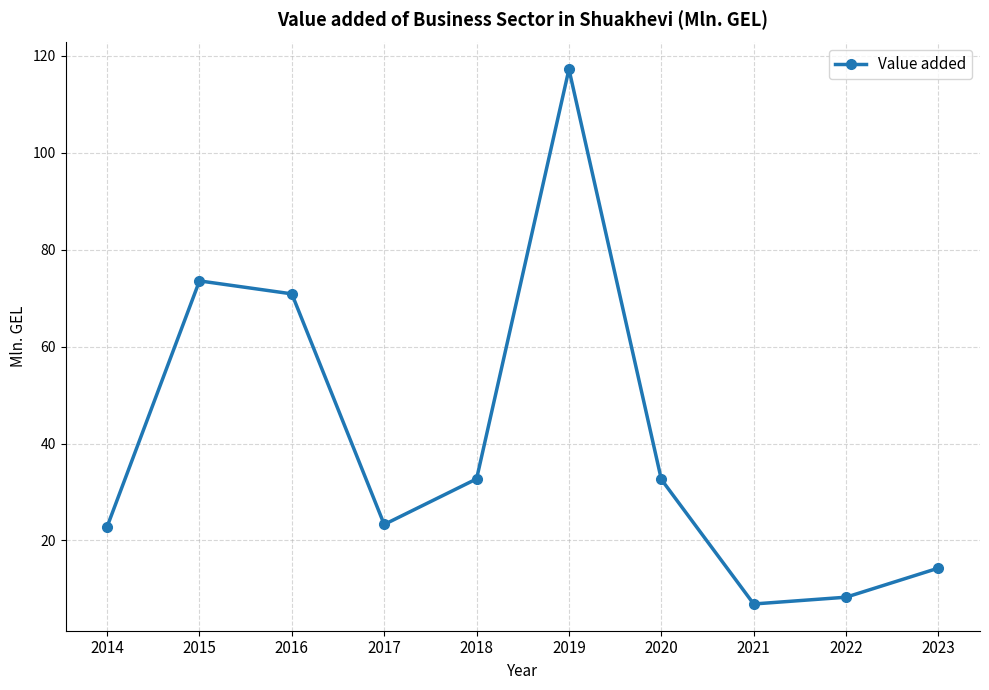

How many lines are shown in the chart?

1